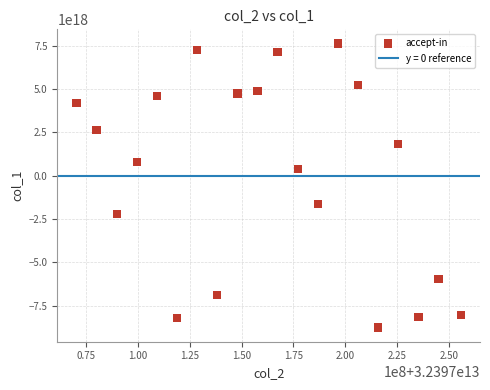

What is the range of X values (max minus min)?

185356017